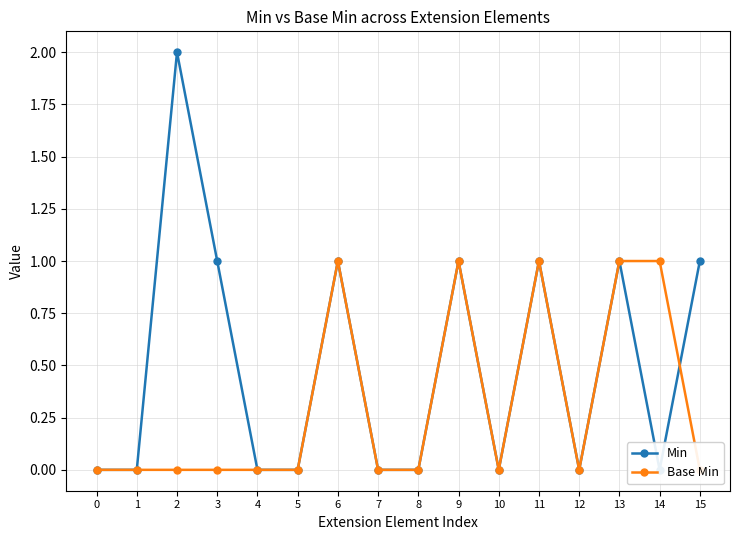

Where is the first local maximum for Base Min?

6